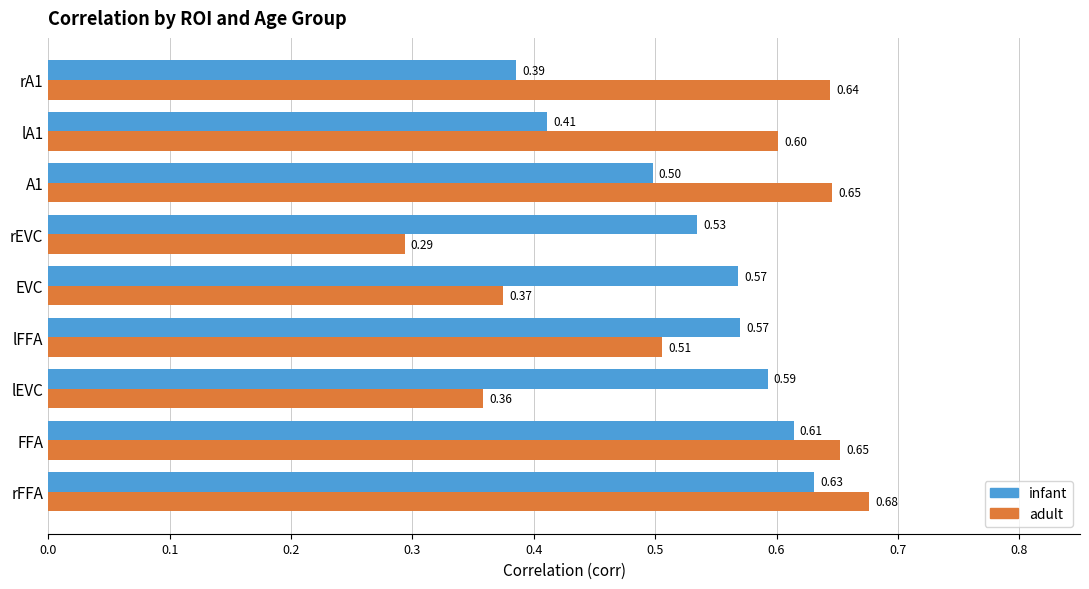

Which series has the largest range (max minus min)?

adult